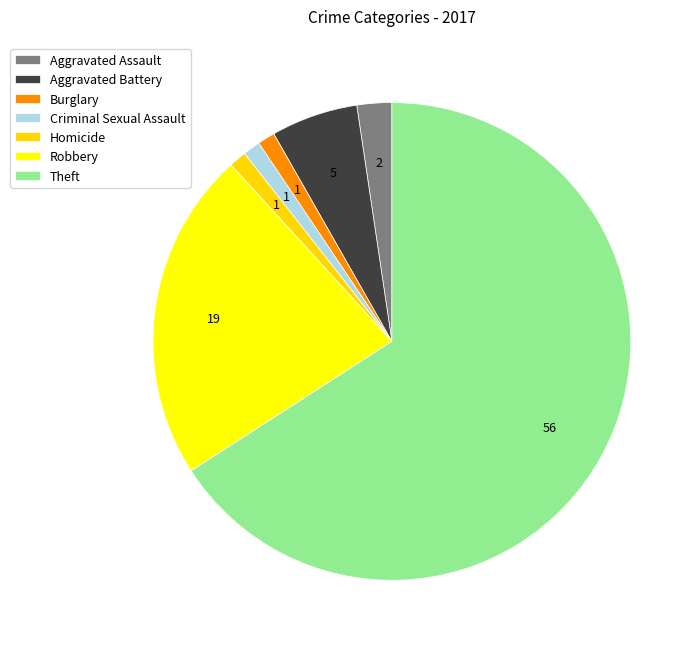

To the nearest percent, what is the difference between the Criminal Sexual Assault and Aggravated Assault slice percentages?

1%